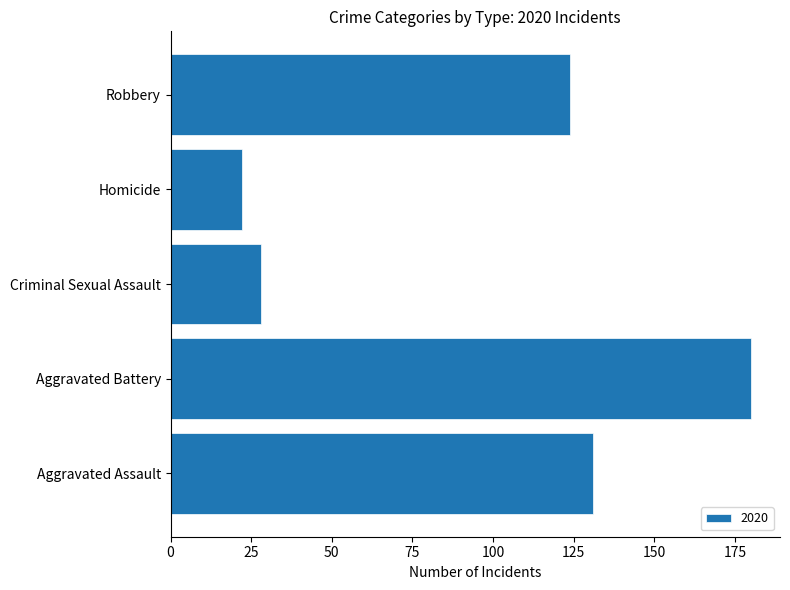

What is the difference between the values at Homicide and Robbery?

102